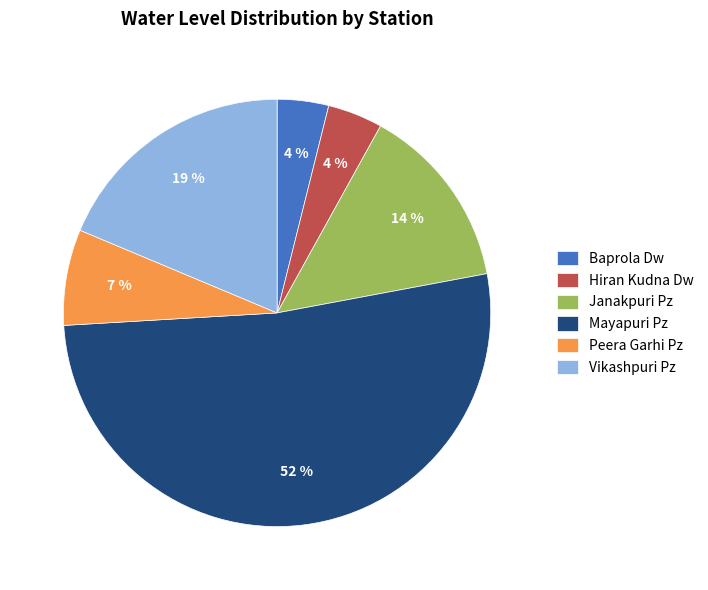

Does Vikashpuri Pz account for over 50% of the chart?

No